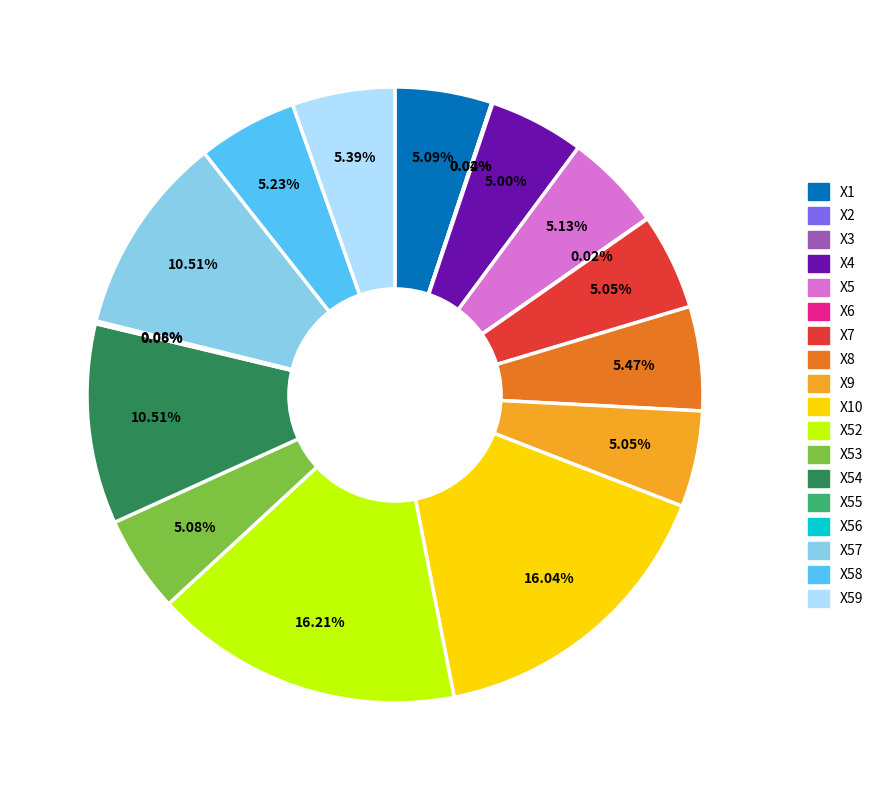

Does any single category account for the majority?

No